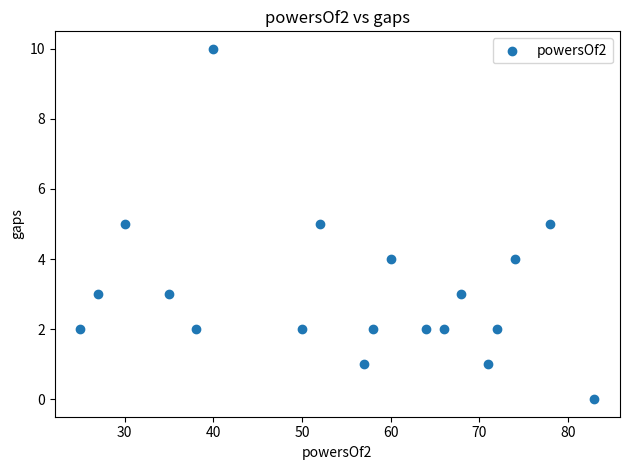

What is the range of Y values (max minus min)?

10